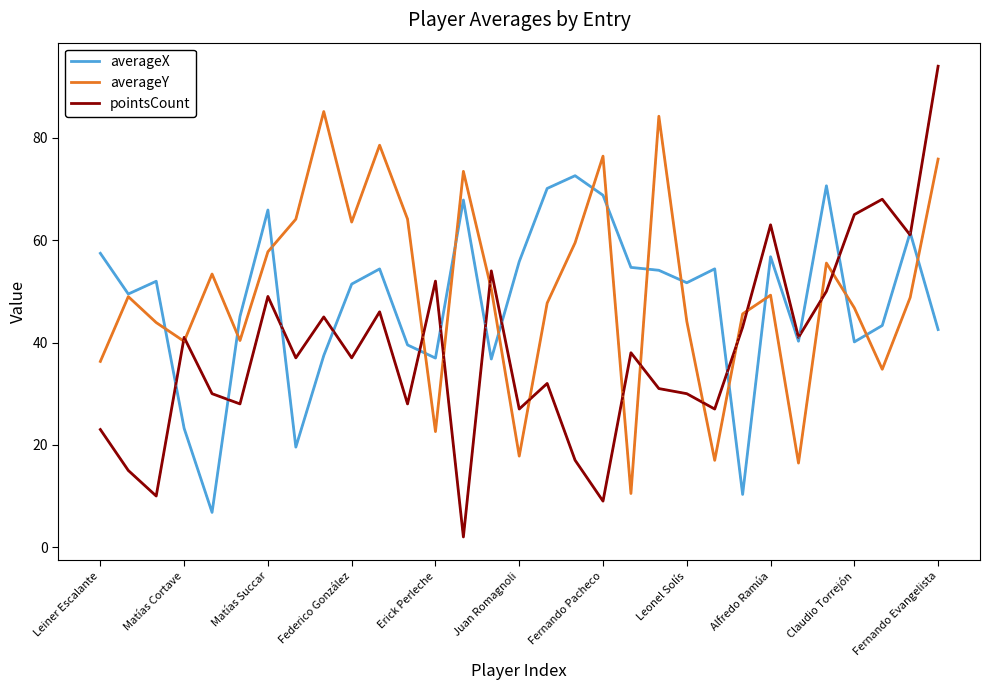

Rank the series by their maximum value, from highest to lowest.

pointsCount, averageY, averageX